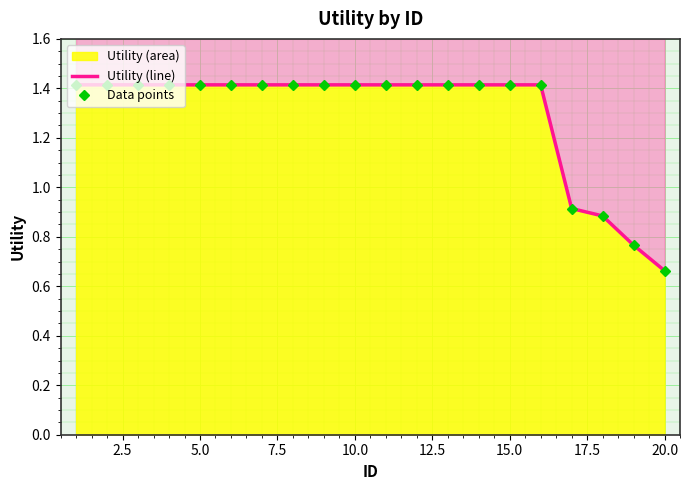

Reading left to right, what are all the values shown in this chart?

Utility (line): 1.4	1.4	1.4	1.4	1.4	1.4	1.4	1.4	1.4	1.4	1.4	1.4	1.4	1.4	1.4	1.4	0.9	0.9	0.8	0.7
Data points: 1.4	1.4	1.4	1.4	1.4	1.4	1.4	1.4	1.4	1.4	1.4	1.4	1.4	1.4	1.4	1.4	0.9	0.9	0.8	0.7